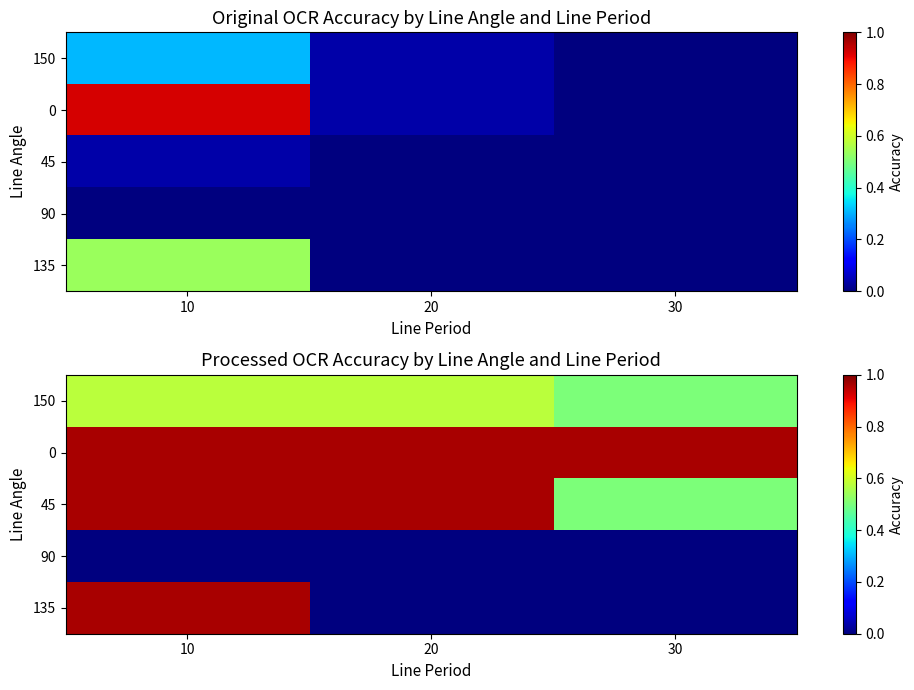

What is the spread (max minus min) of values at 20?

1.0